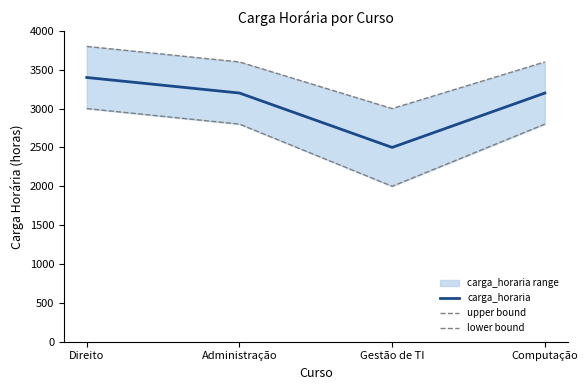

At which category does carga_horaria reach its first local valley?

Gestão de TI